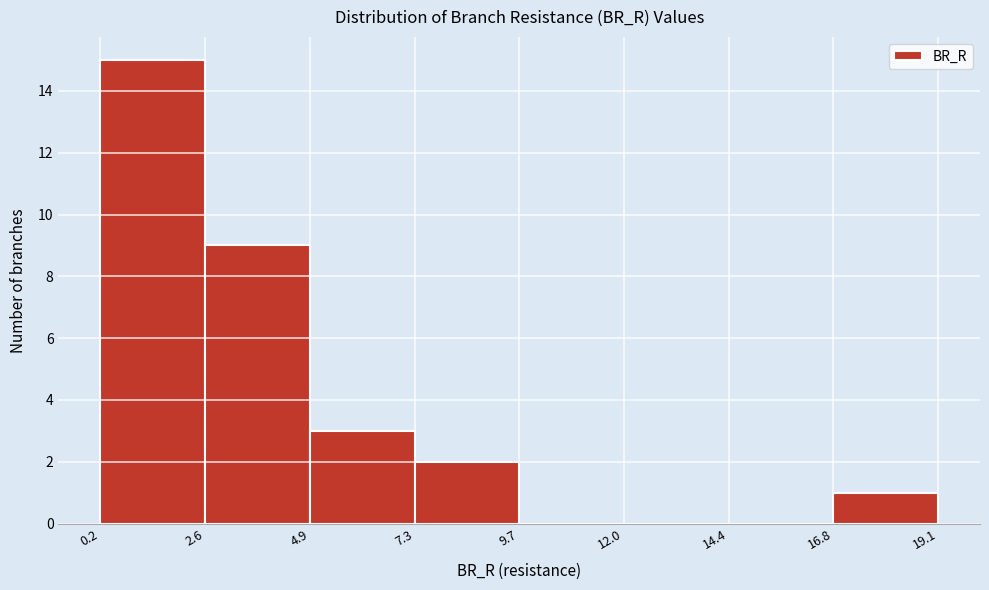

Which range on the x-axis has the tallest bar?

0.2 to 2.6